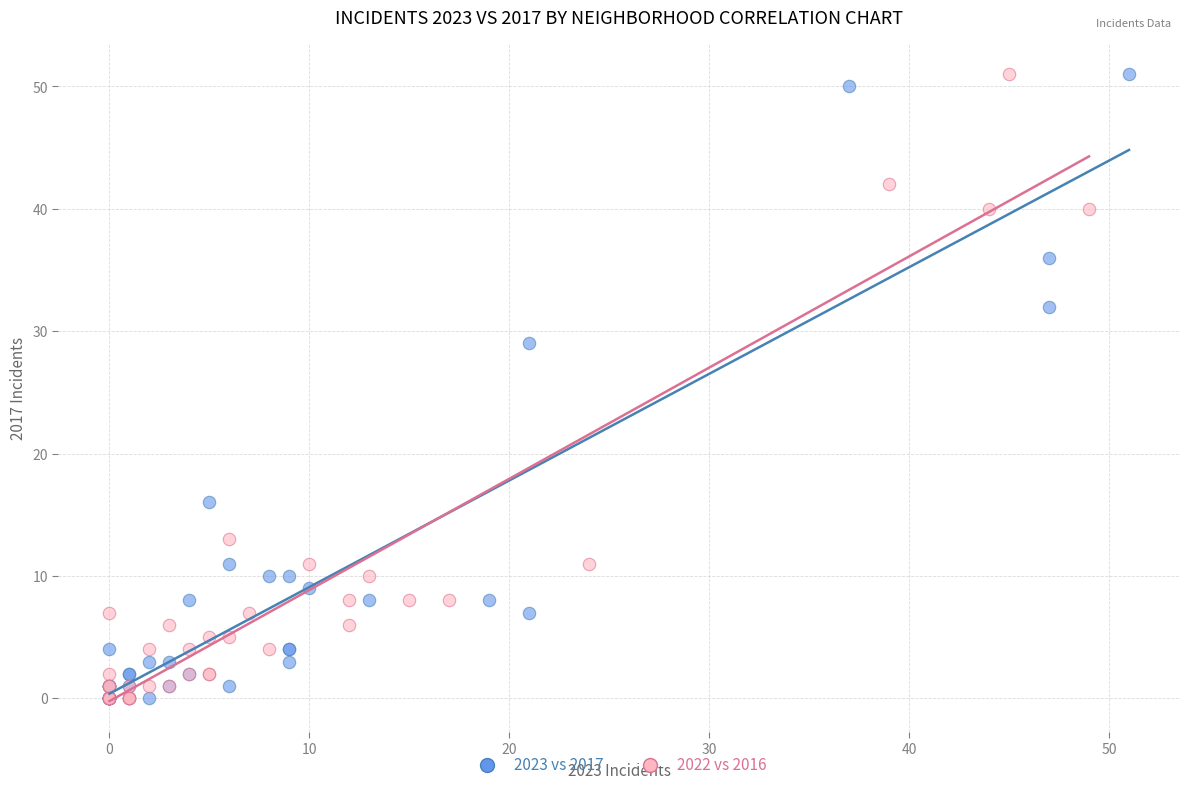

What are all the series names shown in the legend?

2023 vs 2017, 2022 vs 2016